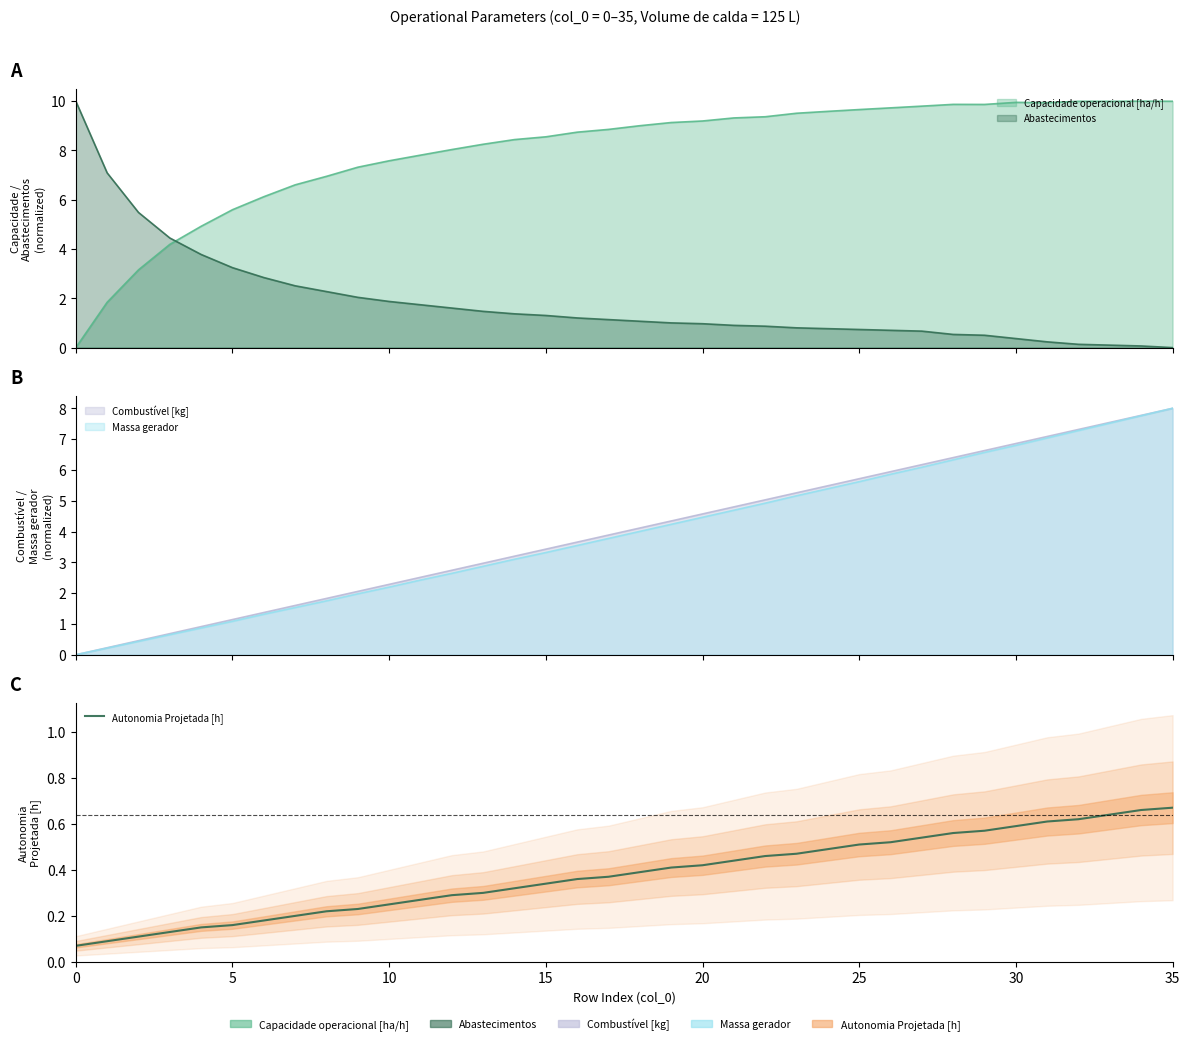

What is the difference between the maximum and second lowest values?

0.6